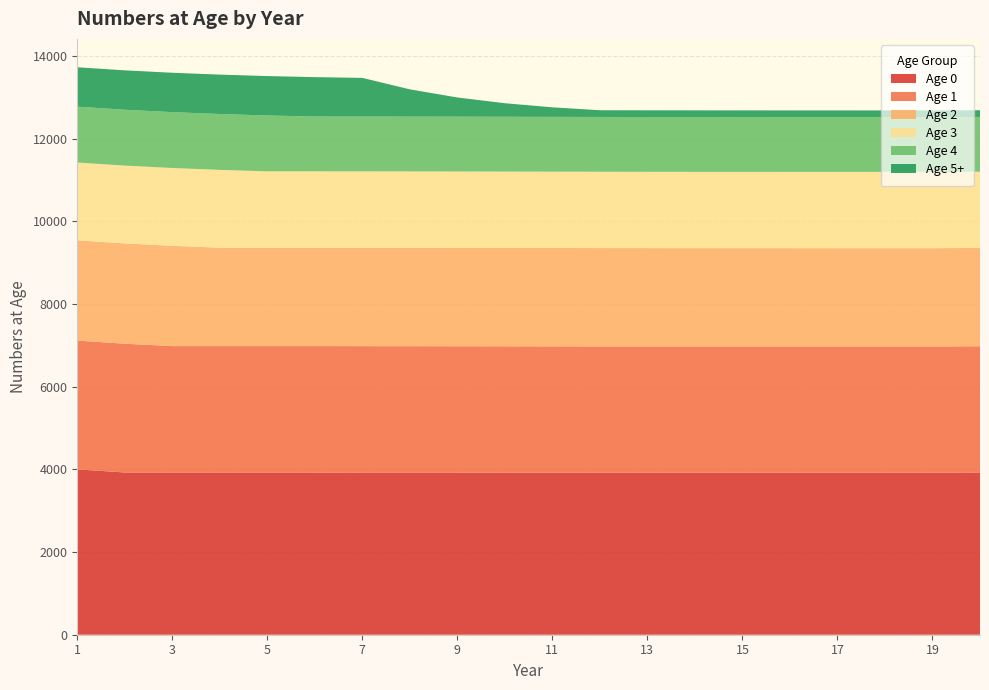

Reading left to right, transcribe all the data shown in this chart.

Age 0: 4000.0	3925.3	3925.3	3925.3	3925.3	3925.2	3924.6	3923.8	3923.0	3922.2	3921.6	3921.1	3920.7	3920.7	3920.6	3920.6	3920.5	3920.5	3920.5	3925.7
Age 1: 3115.2	3115.2	3057.0	3057.0	3057.0	3057.0	3056.9	3056.5	3055.8	3055.2	3054.6	3054.1	3053.7	3053.4	3053.4	3053.4	3053.4	3053.3	3053.3	3053.3
Age 2: 2426.1	2426.1	2426.1	2380.8	2380.8	2380.8	2380.8	2380.7	2380.4	2379.9	2379.4	2378.9	2378.5	2378.2	2378.0	2378.0	2378.0	2377.9	2377.9	2377.9
Age 3: 1882.6	1882.6	1882.6	1882.6	1847.4	1847.4	1847.4	1847.4	1847.4	1847.1	1846.7	1846.3	1846.0	1845.7	1845.4	1845.2	1845.2	1845.2	1845.2	1845.2
Age 4: 1351.4	1351.4	1351.4	1351.4	1351.4	1326.2	1326.2	1326.2	1326.2	1326.1	1325.9	1325.6	1325.4	1325.1	1324.9	1324.7	1324.6	1324.6	1324.6	1324.6
Age 5+: 952.9	952.9	952.9	952.9	952.9	952.9	935.1	659.0	464.4	327.2	230.6	162.5	162.5	162.5	162.5	162.5	162.5	162.4	162.4	162.4